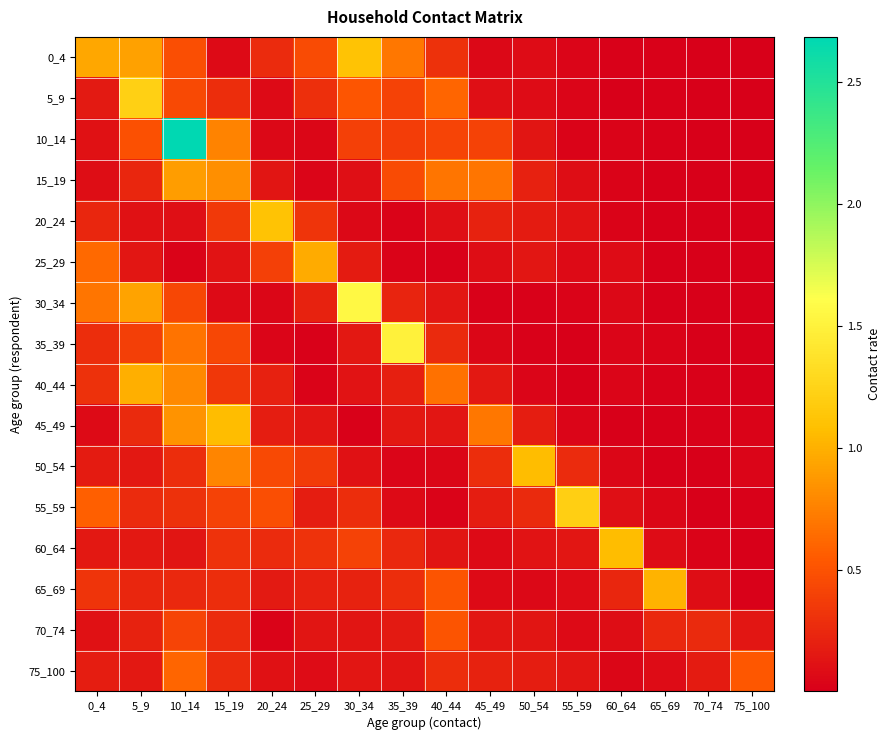

How many data points does each series have?

16